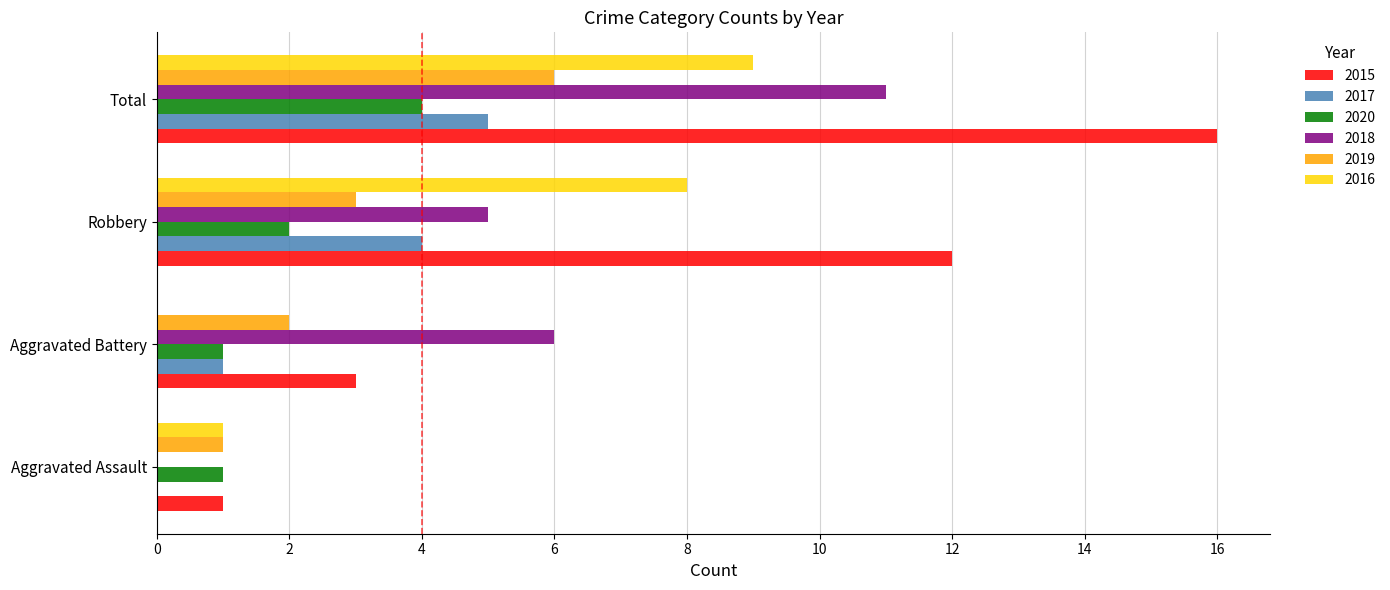

Between Aggravated Battery and Robbery, which series saw the biggest shift?

2015